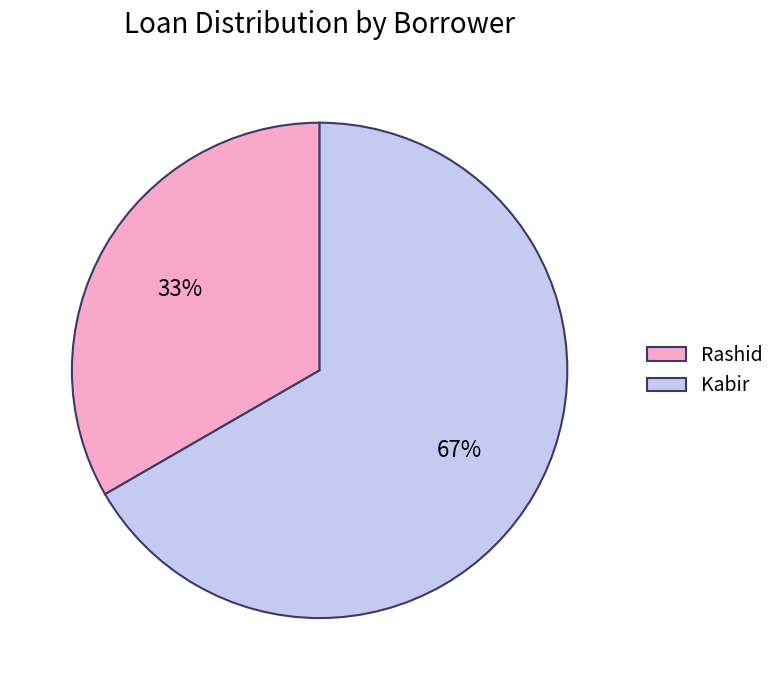

Is it true that Kabir is 67% of the pie?

True